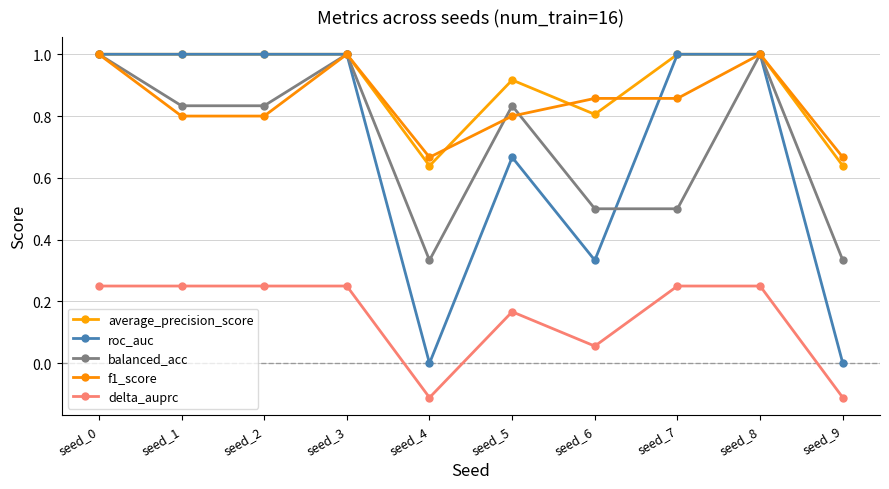

How many lines are shown in the chart?

5